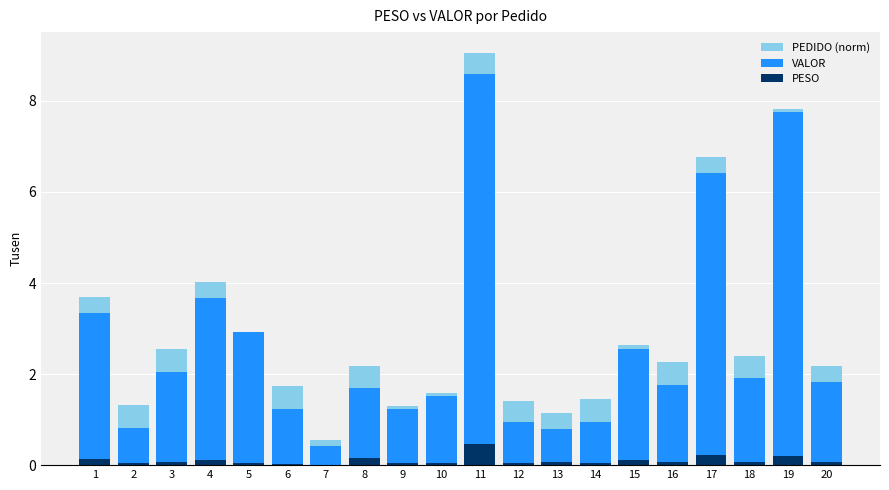

Are the bars horizontal?

No